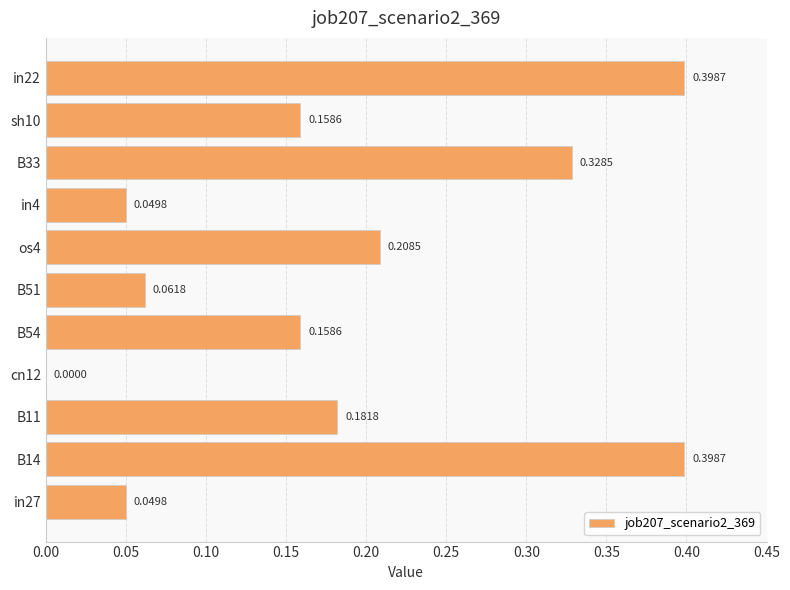

What is the sum of all values?

2.0